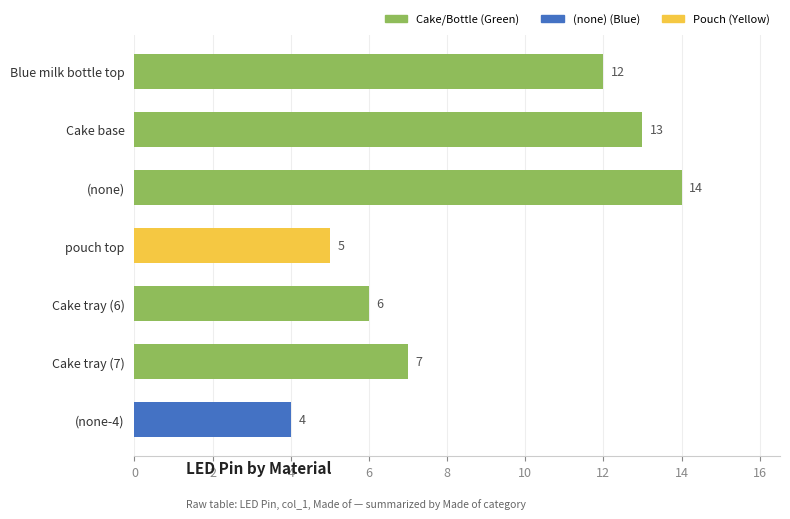

How many data points does each series have?

7